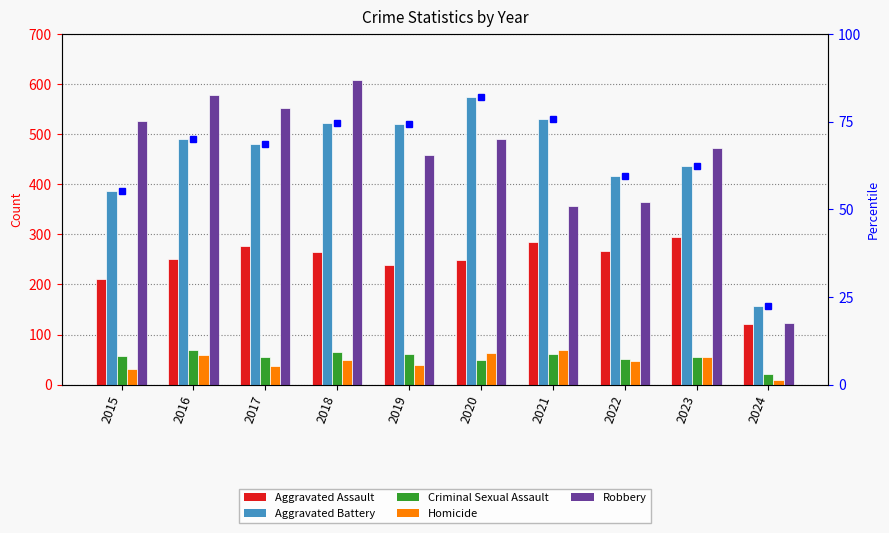

What is the difference between the highest and lowest values at 2020?

525